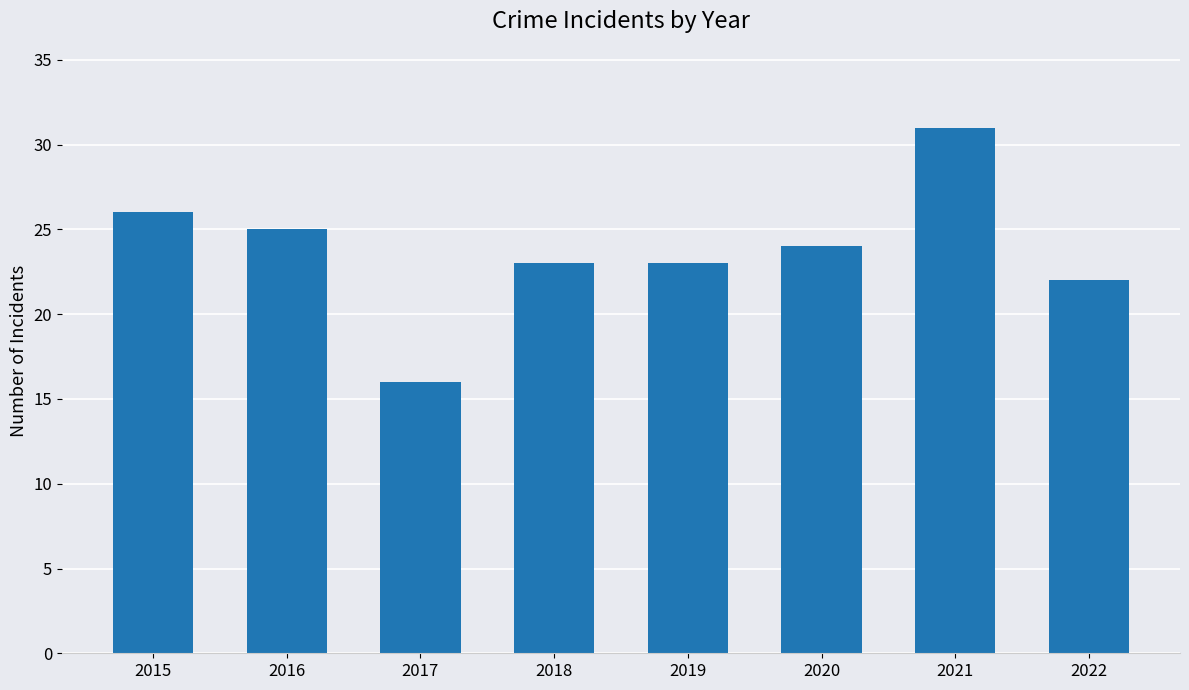

At which label does the data first exceed 24?

2015